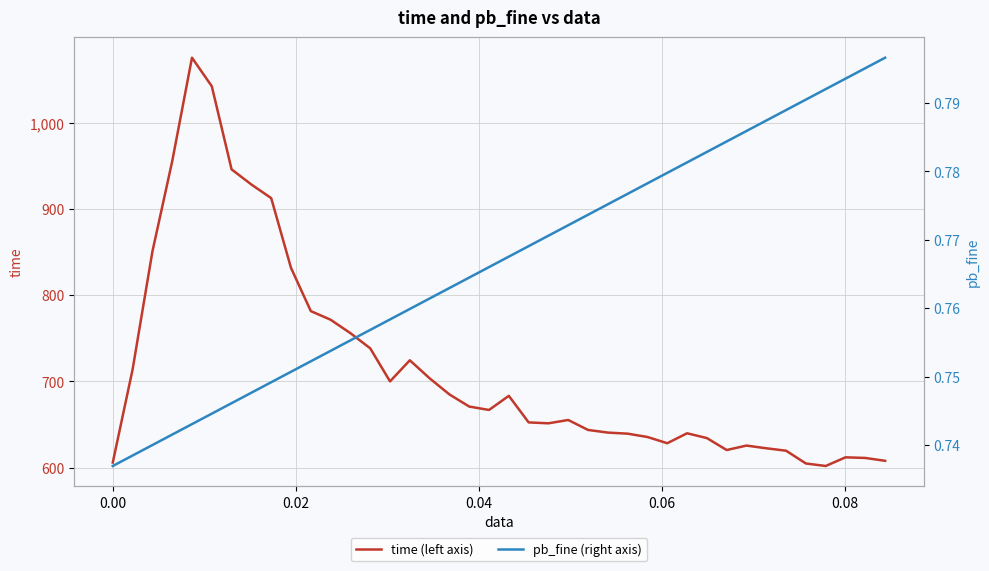

In time (left axis), how many points are lower than both neighbors (excluding endpoints)?

6